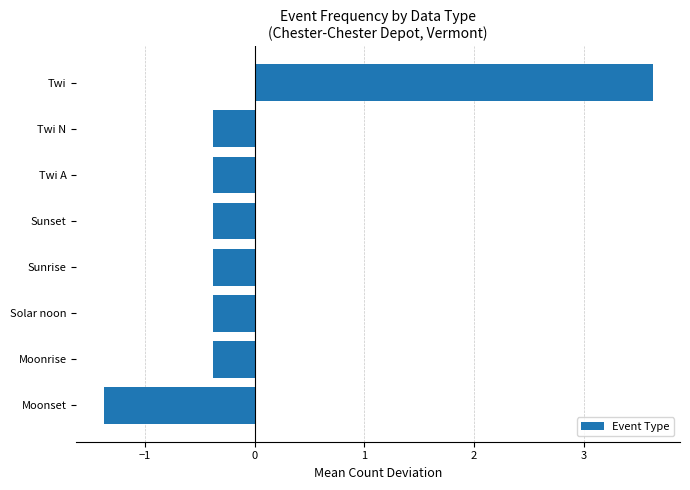

Is it true that the value at Solar noon is -0.4?

True